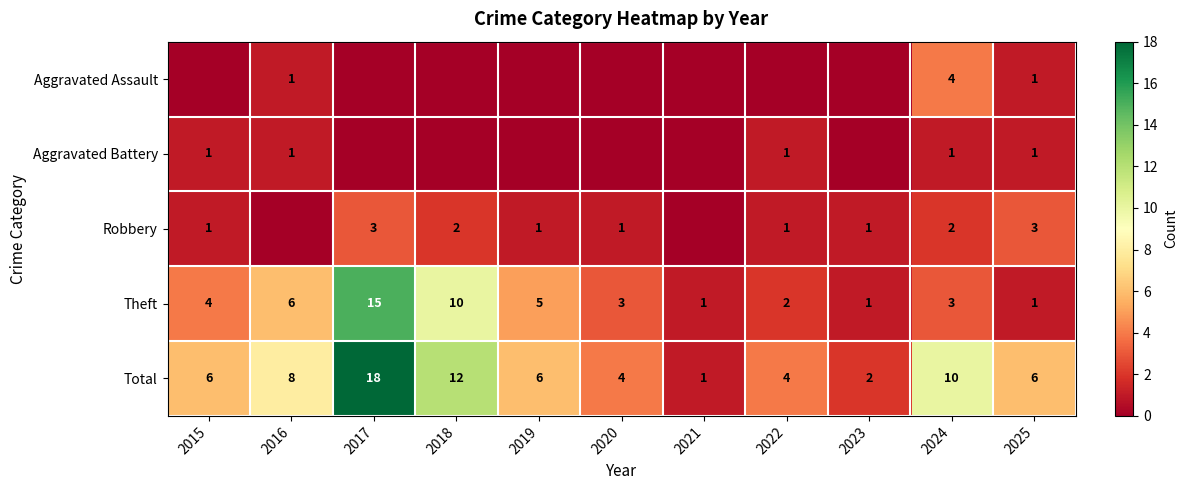

Rank the series at 2024 from lowest to highest value.

Aggravated Battery, Robbery, Theft, Aggravated Assault, Total